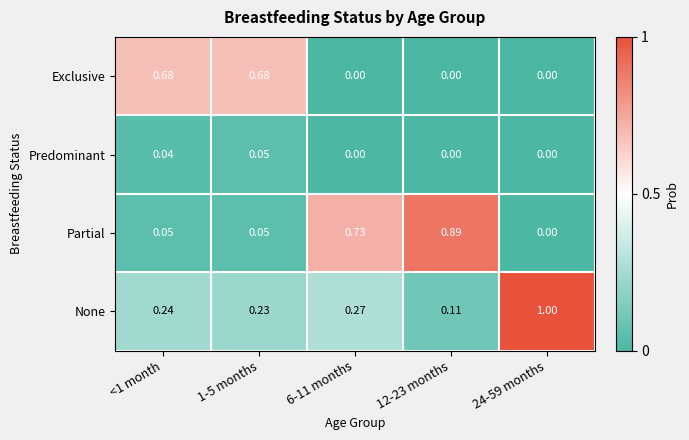

At <1 month, list the series in order from largest to smallest.

Exclusive, None, Partial, Predominant